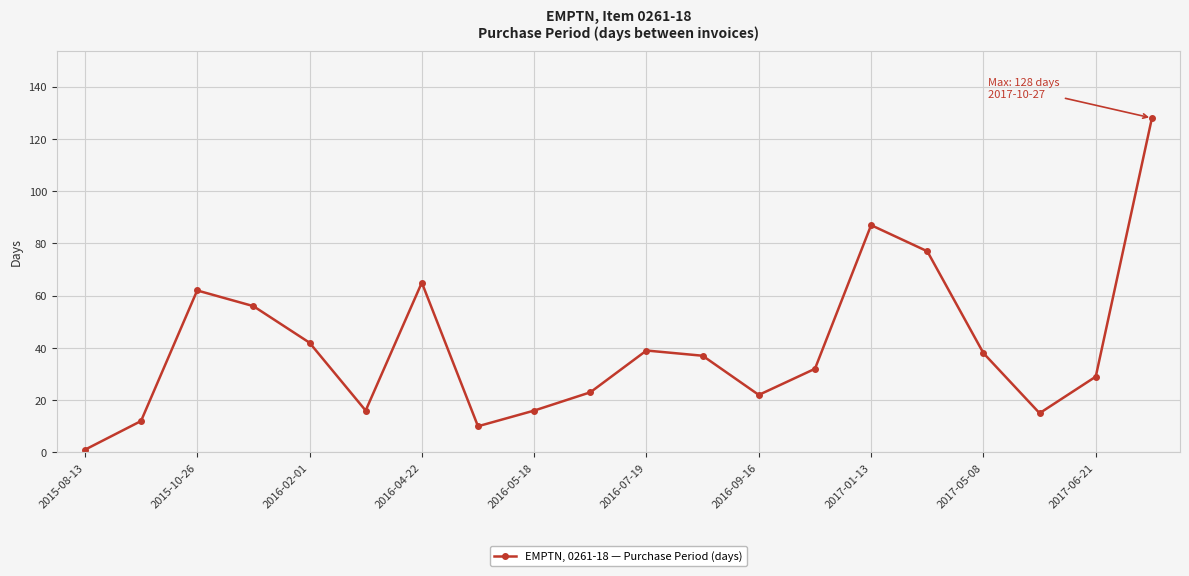

What is the minimum value shown in the chart?

1